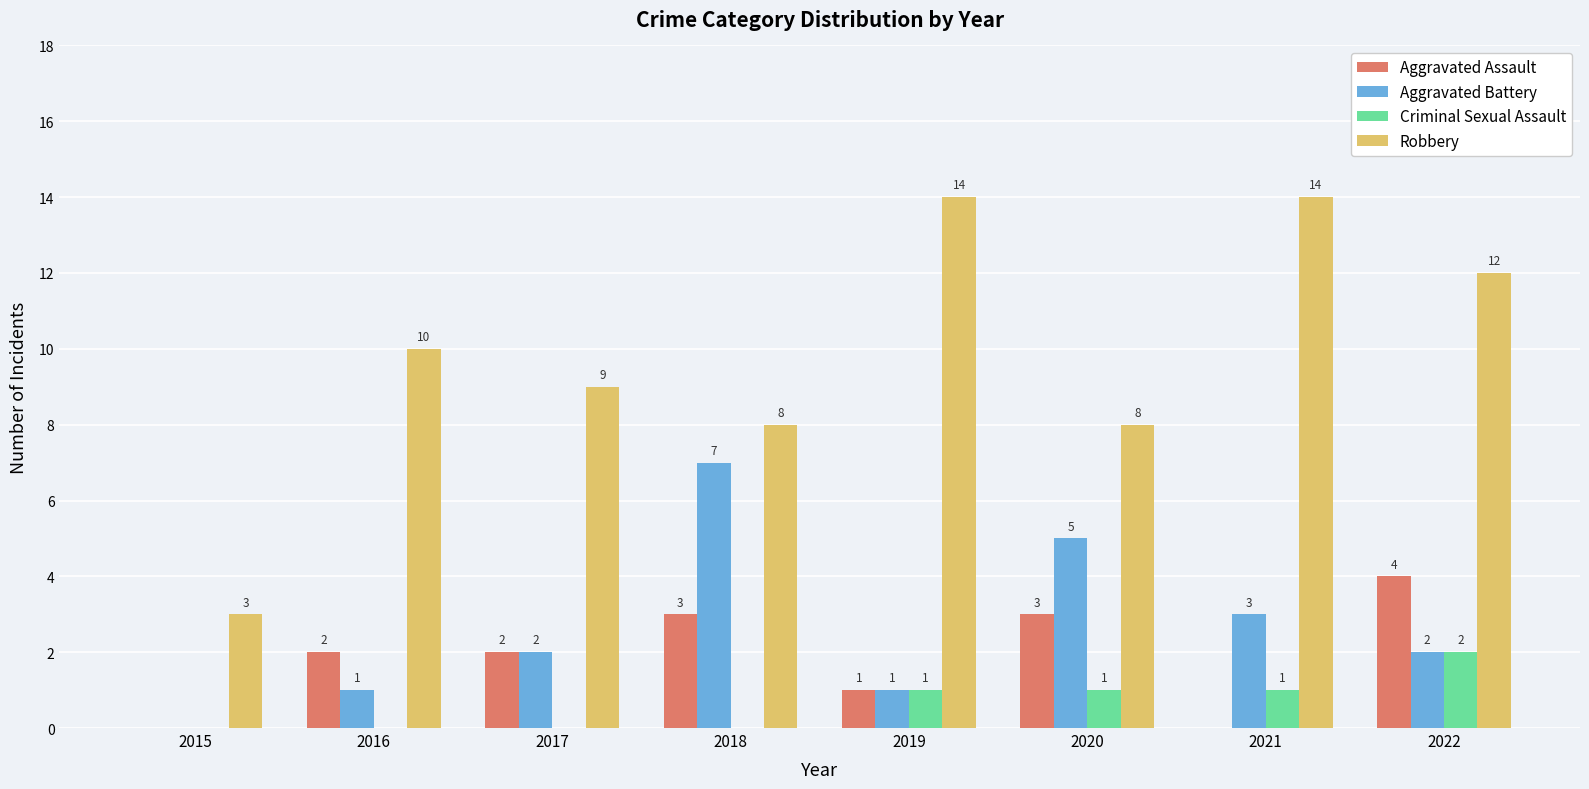

Which series changed the most between 2017 and 2018?

Aggravated Battery